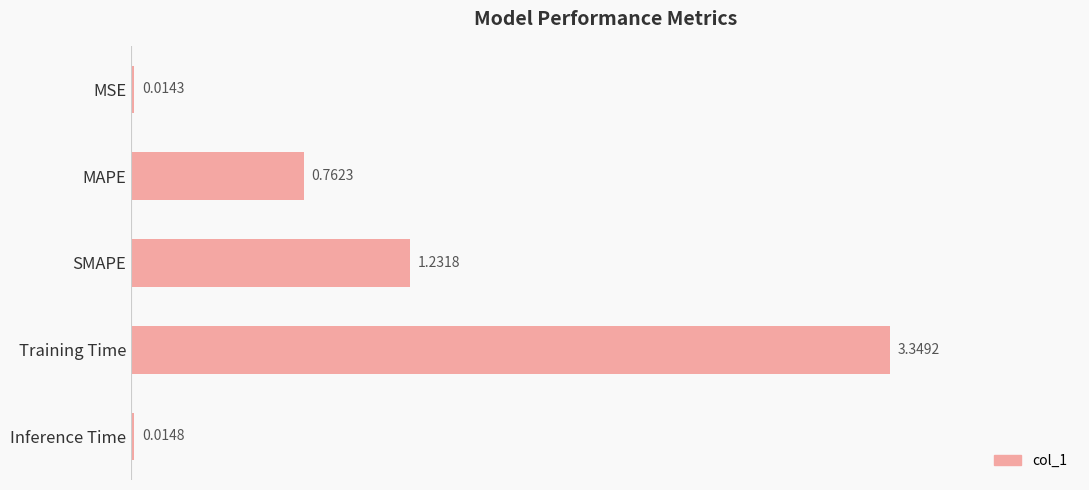

What is the average value?

1.1